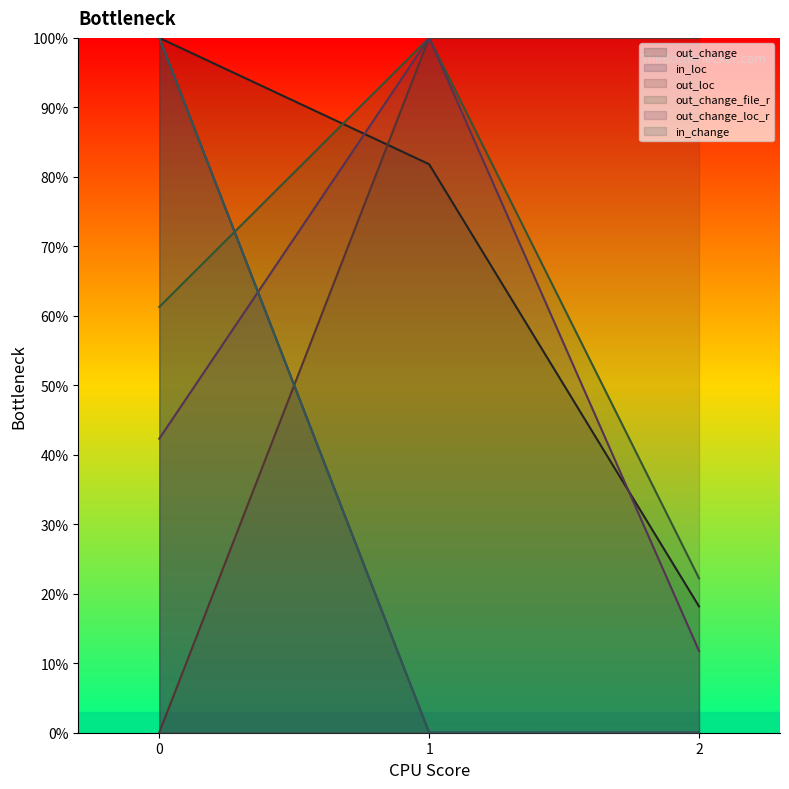

List the series in order of their peak value, highest first.

out_change, in_loc, out_loc, out_change_file_r, out_change_loc_r, in_change